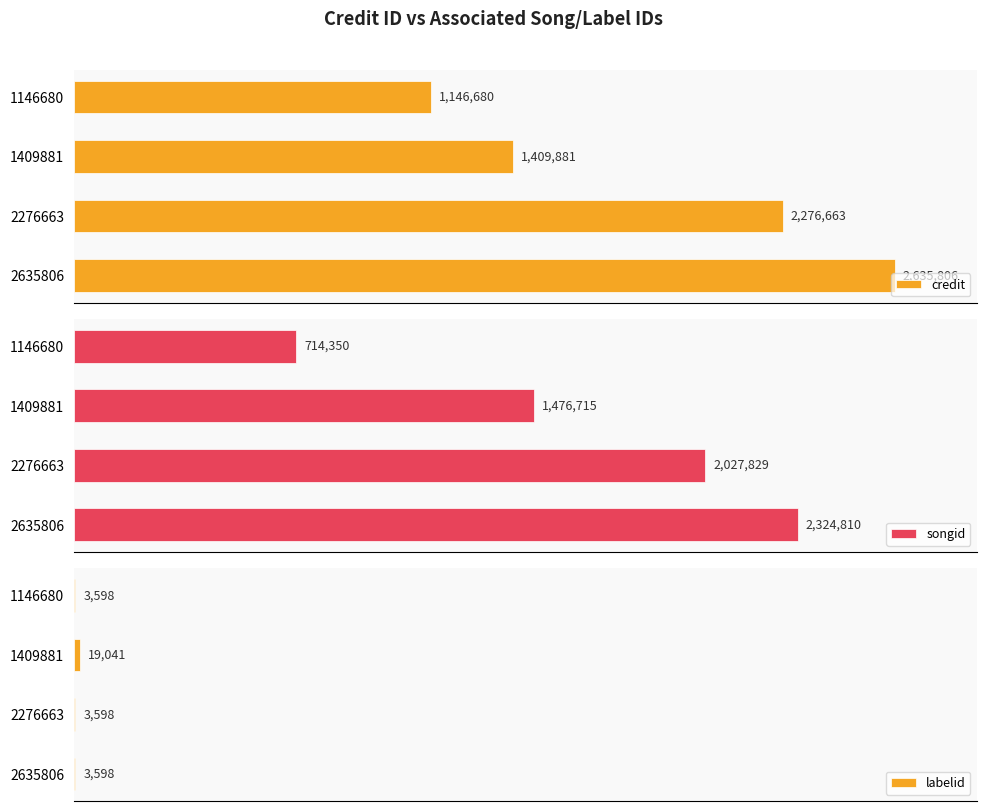

What is the sum of all songid values?

6543704